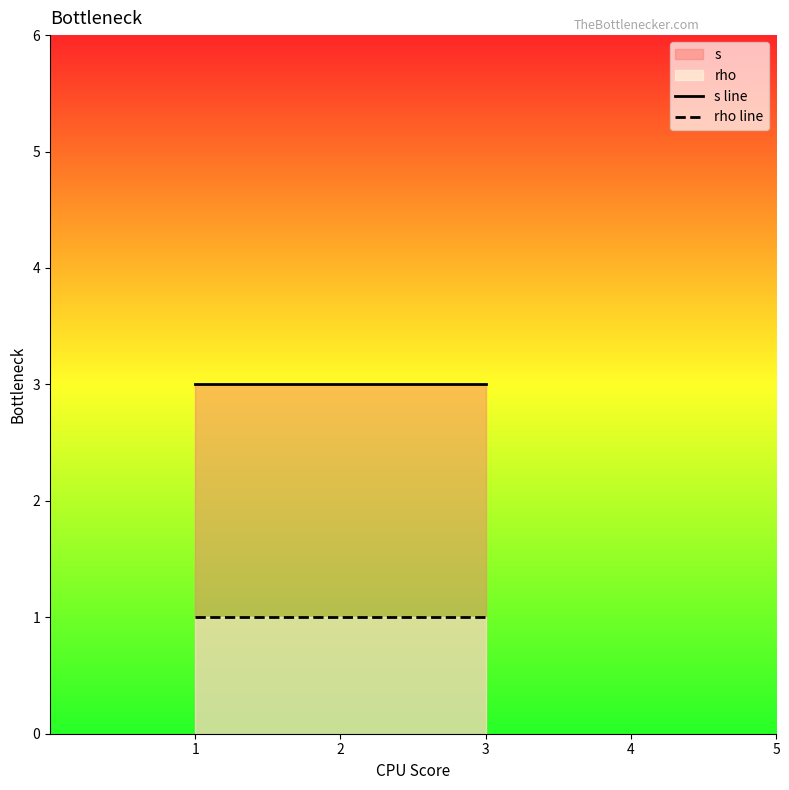

What is the sum of all s values?

6